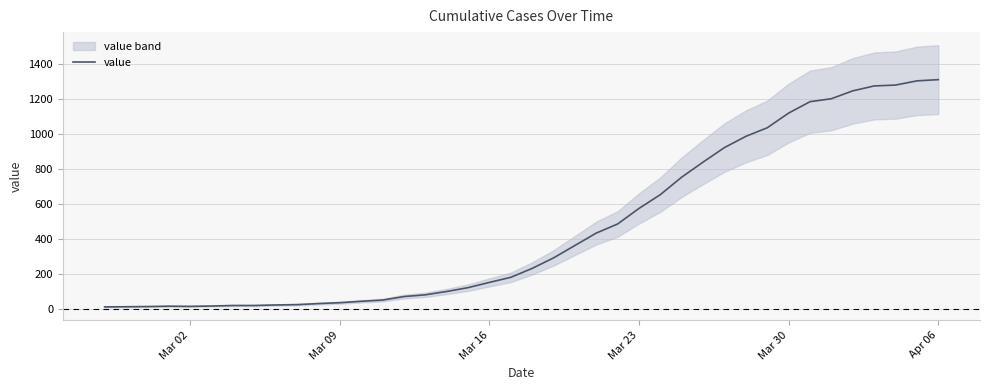

The chart shows a value of 1121 at Mar 30. True or false?

True